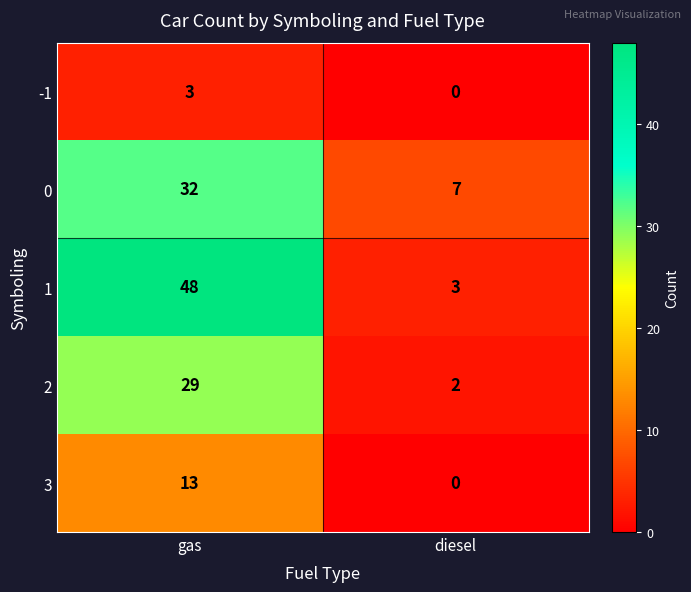

What is the difference between the maximum and minimum values in the -1 series?

3